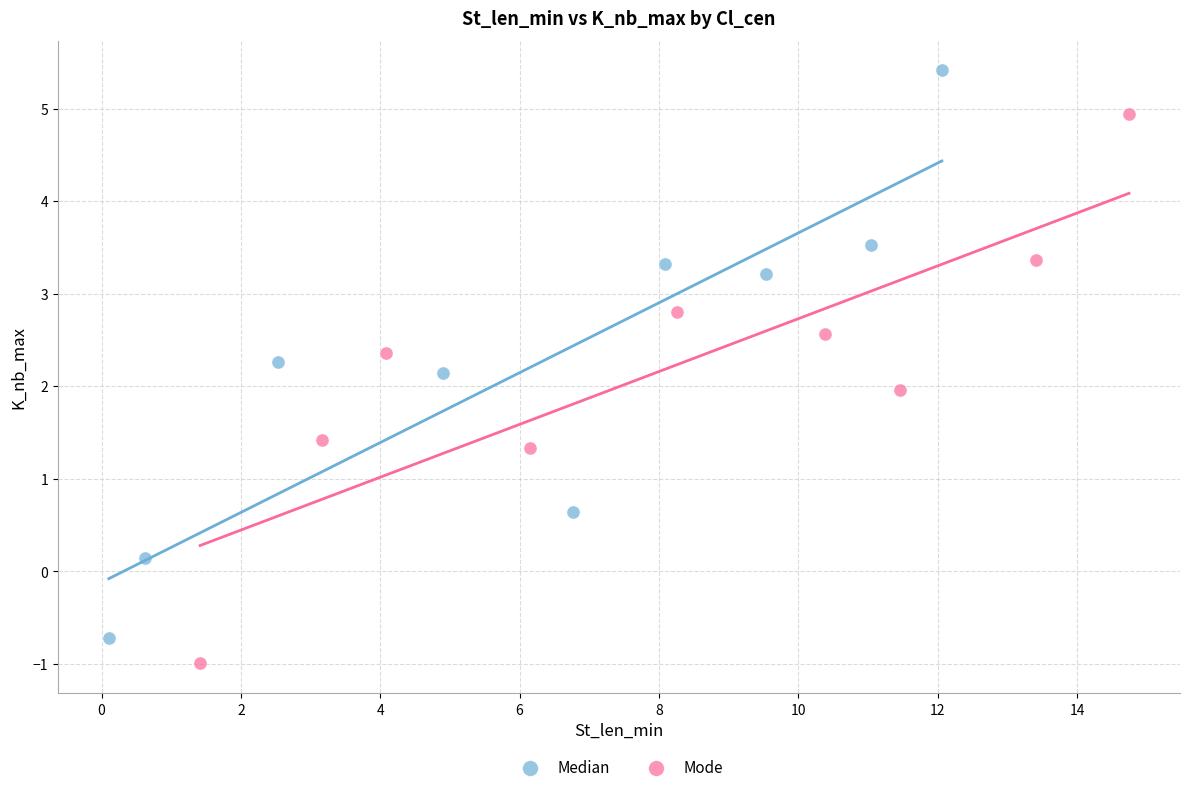

What are all the series names shown in the legend?

Median, Mode